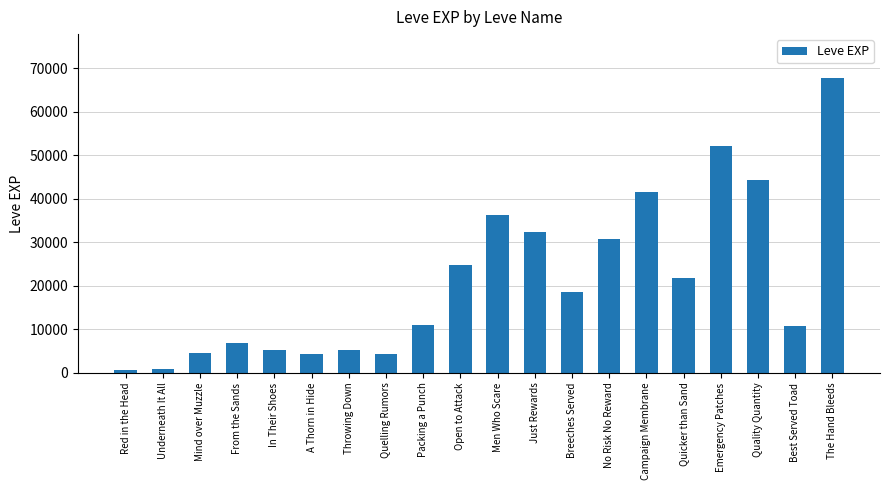

What is the label of the 15th bar from the left?

Campaign Membrane